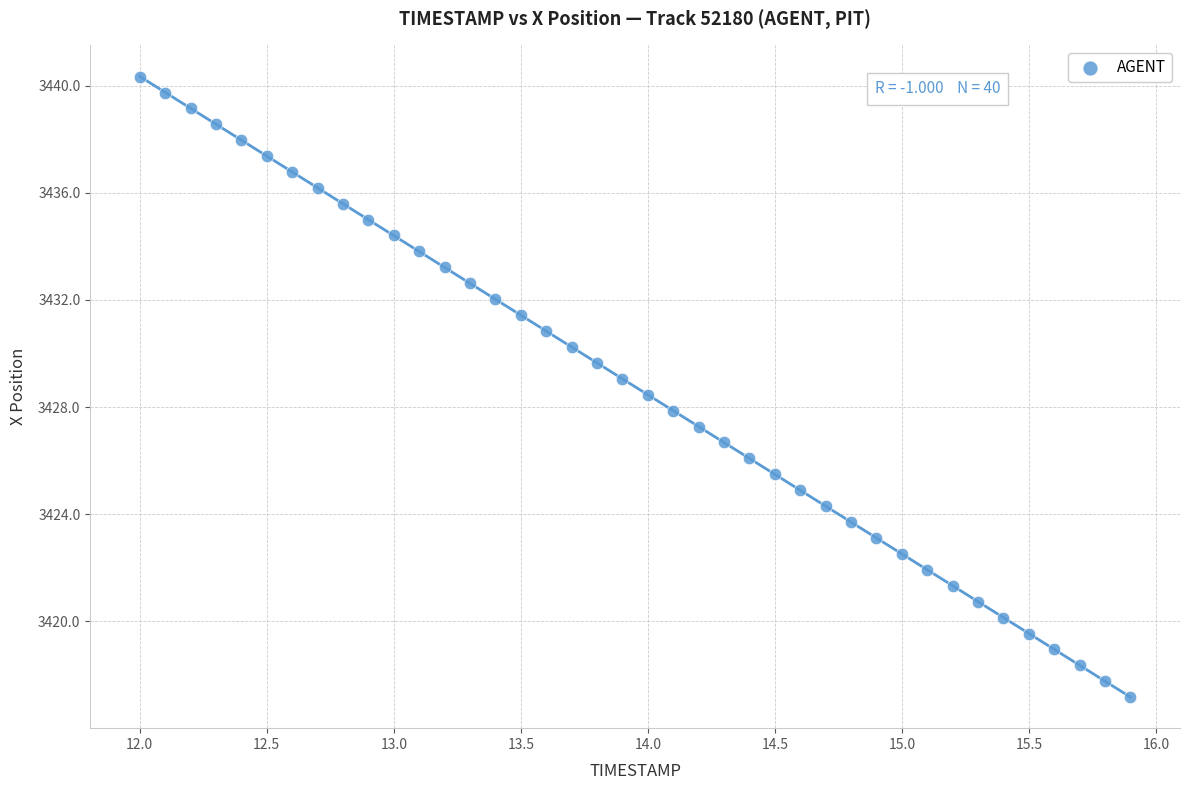

What is the range of X values (max minus min)?

3.9